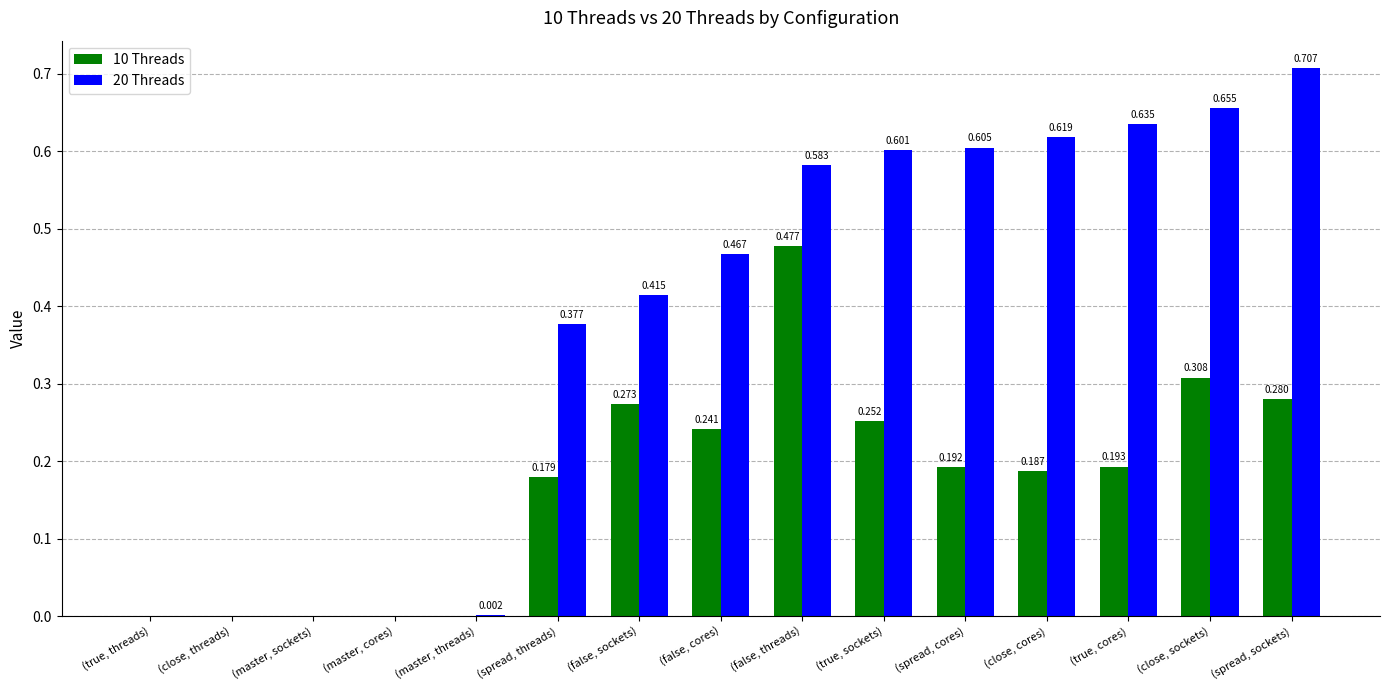

At which category is the sum across all series the highest?

(false, threads)